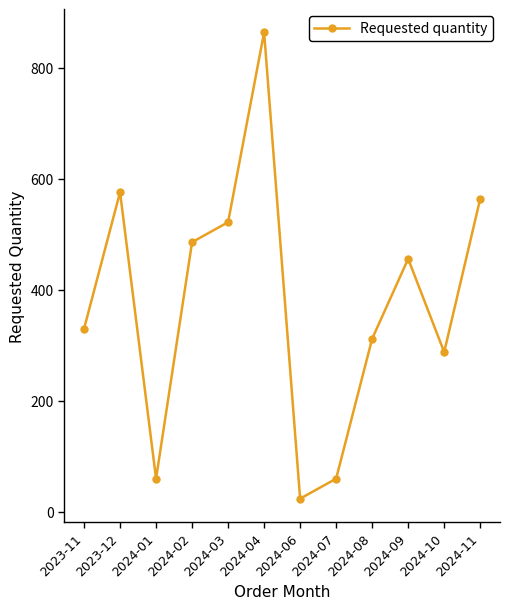

What is the maximum value shown in the chart?

864